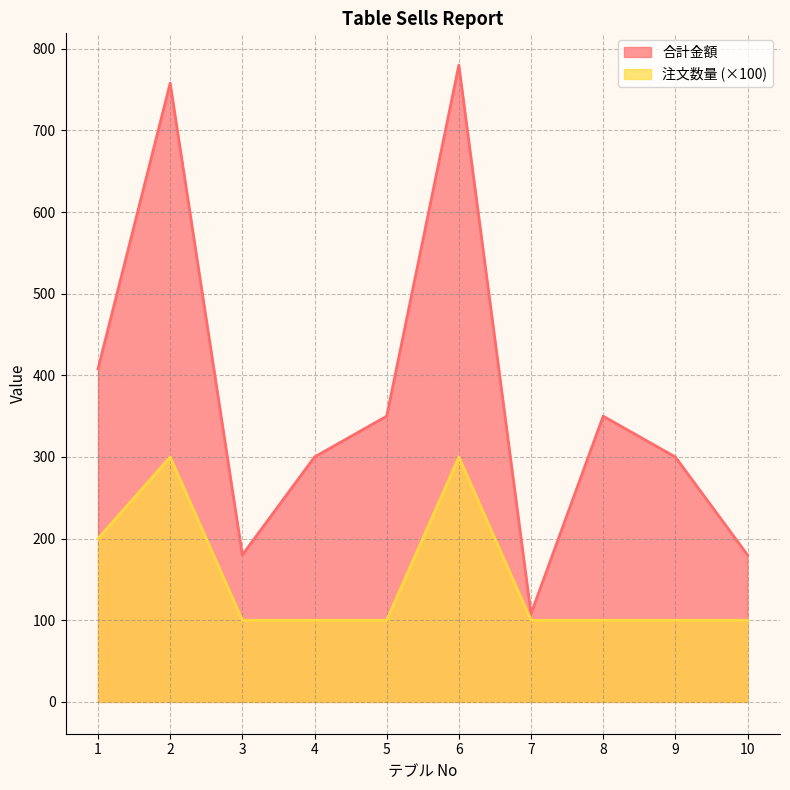

What is the total value across all series at 8?

450